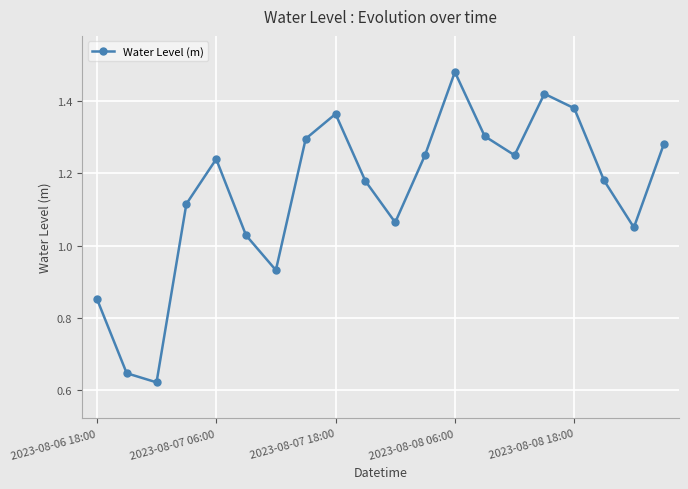

How many interior local peaks (higher than both neighbors) does the data have?

4